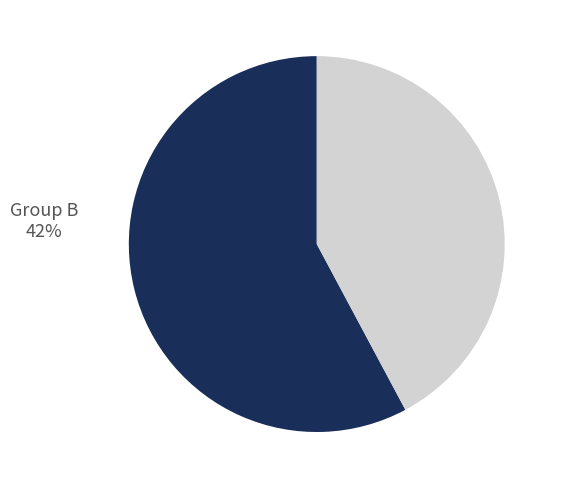

Is it true that Group B is 31% of the pie?

False